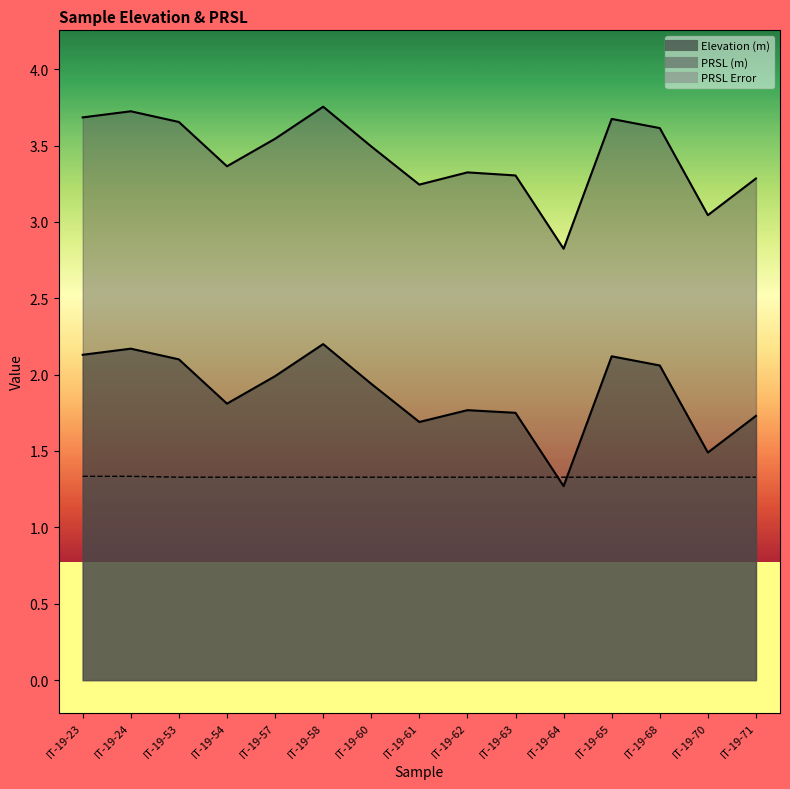

How many values in the PRSL (m) series exceed 3?

14